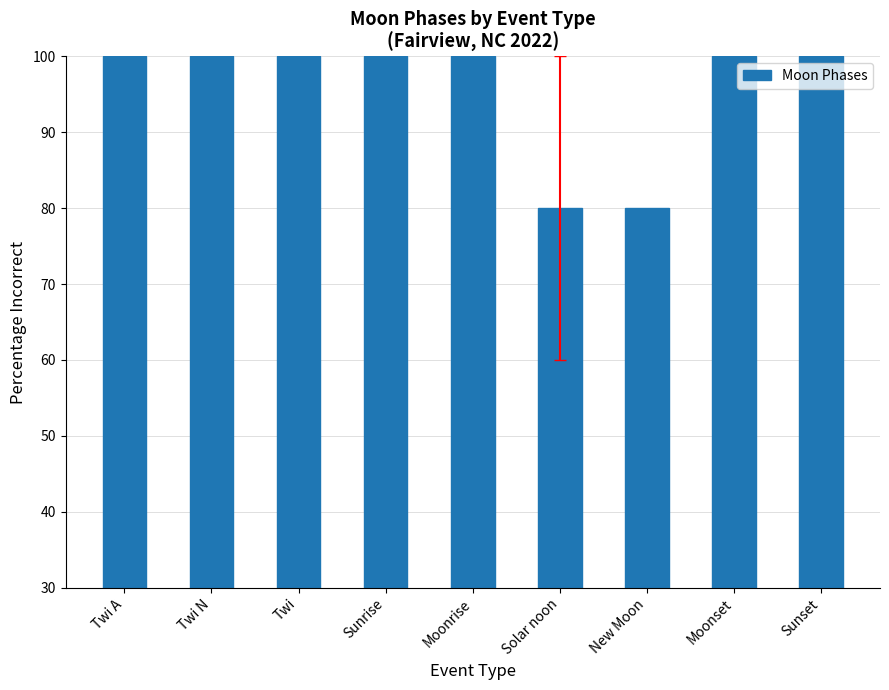

Count the number of data series in this chart.

1